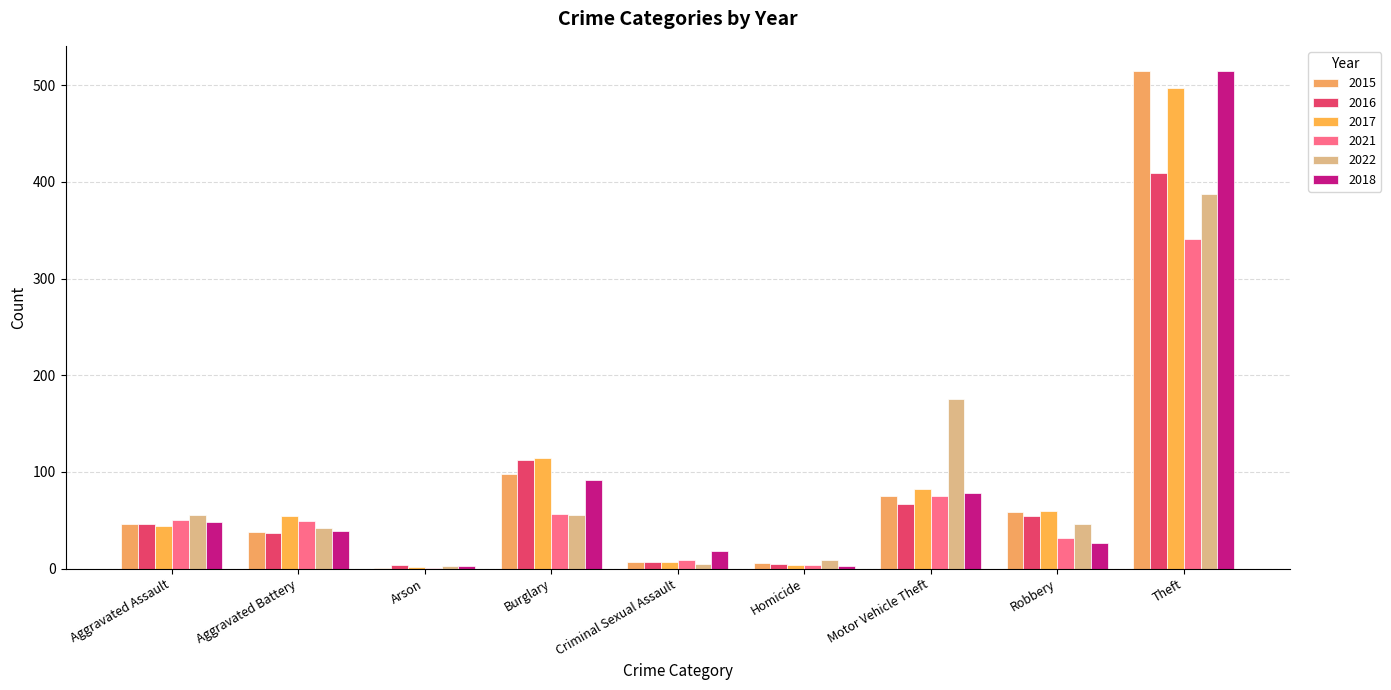

How many categories are shown in the chart?

9